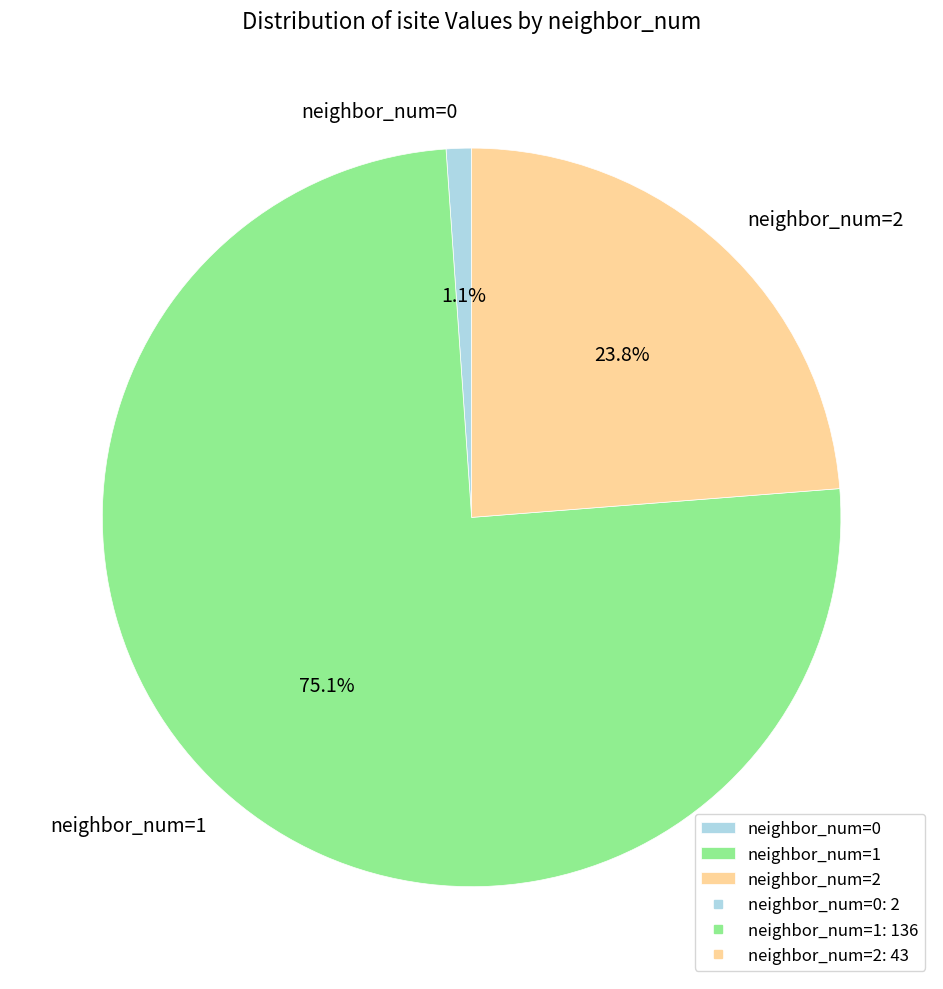

Is neighbor_num=0 the majority of the pie?

No